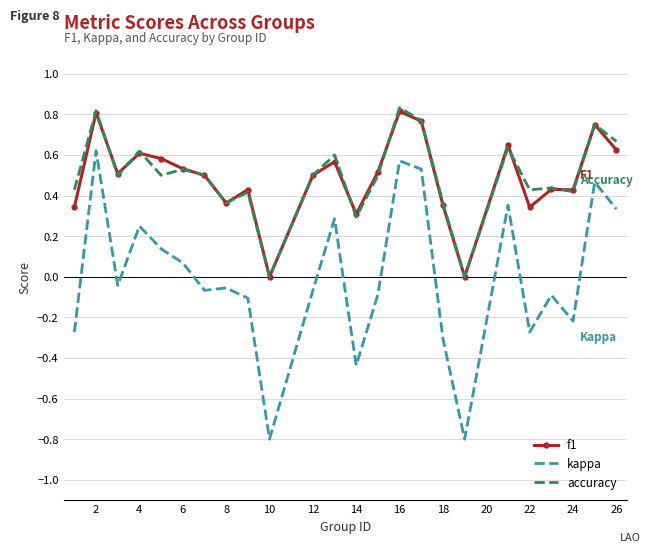

True or false: f1 and kappa intersect in this chart.

False